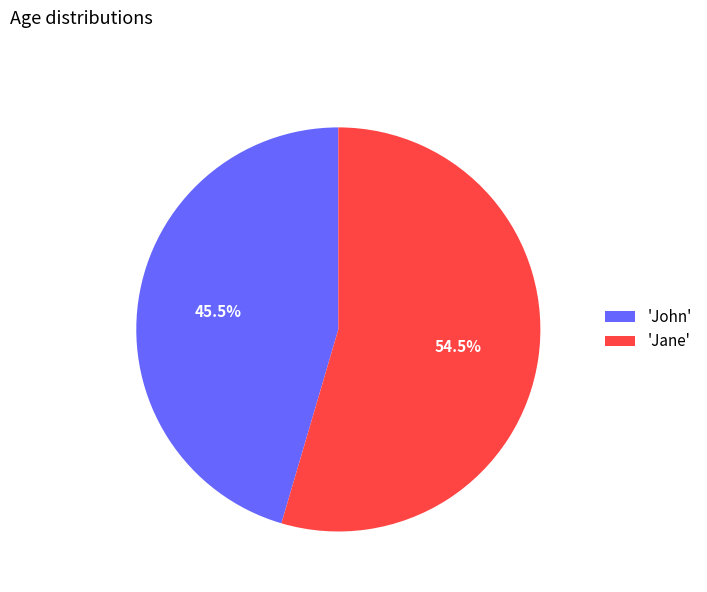

Combined, do 'Jane' and 'John' account for over 50%?

Yes